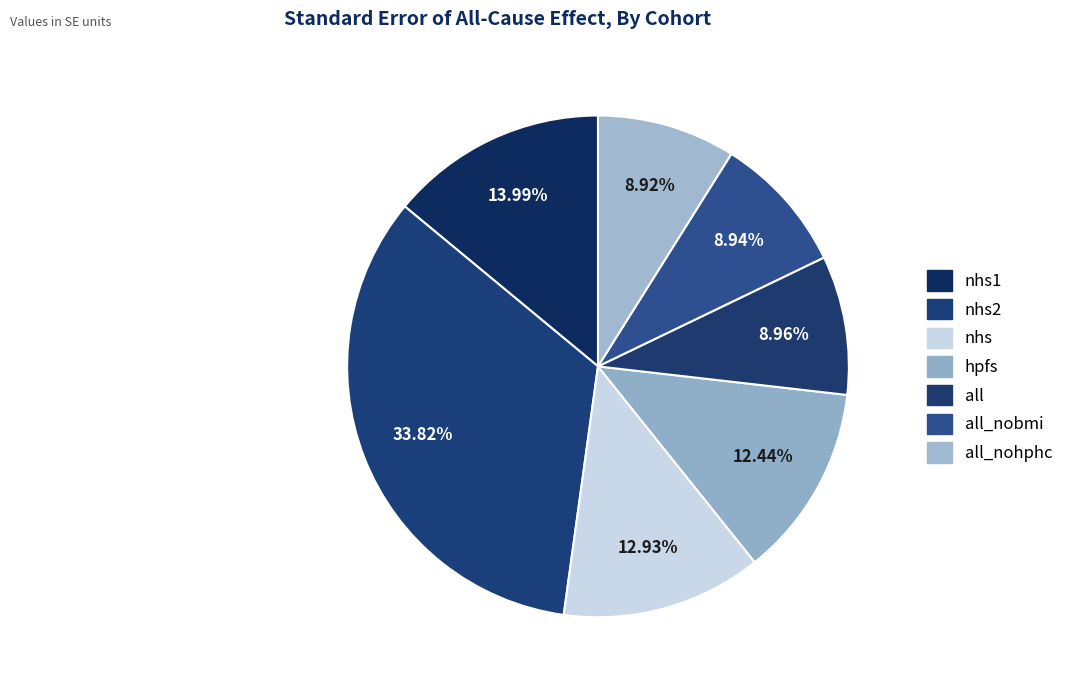

How many segments does this pie chart have?

7